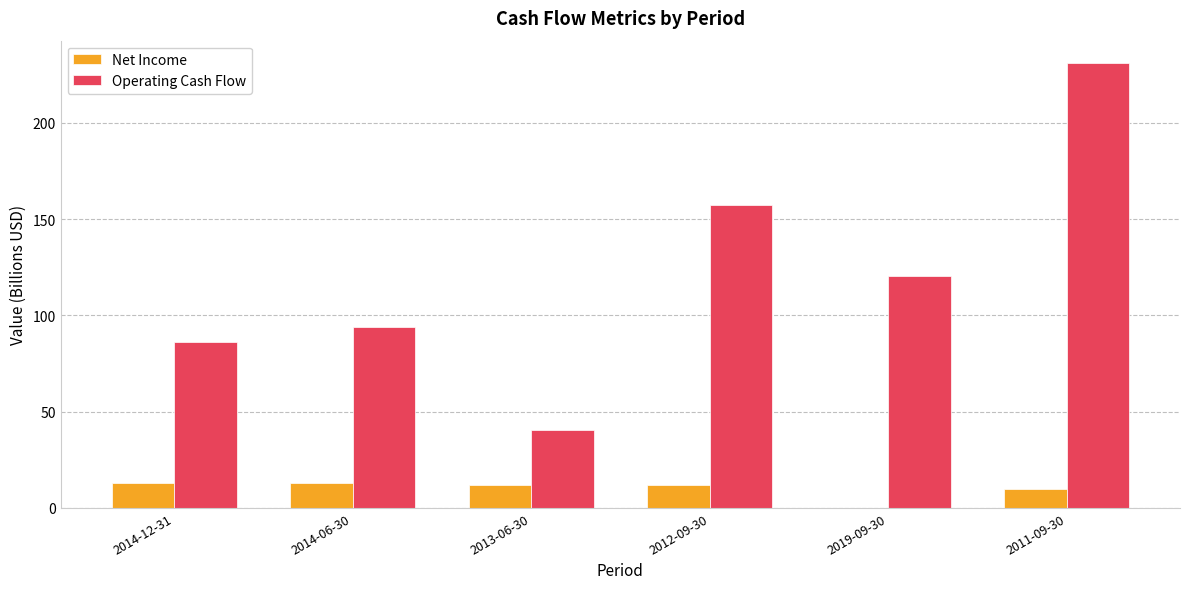

Between 2014-06-30 and 2012-09-30, which series saw the biggest shift?

Operating Cash Flow